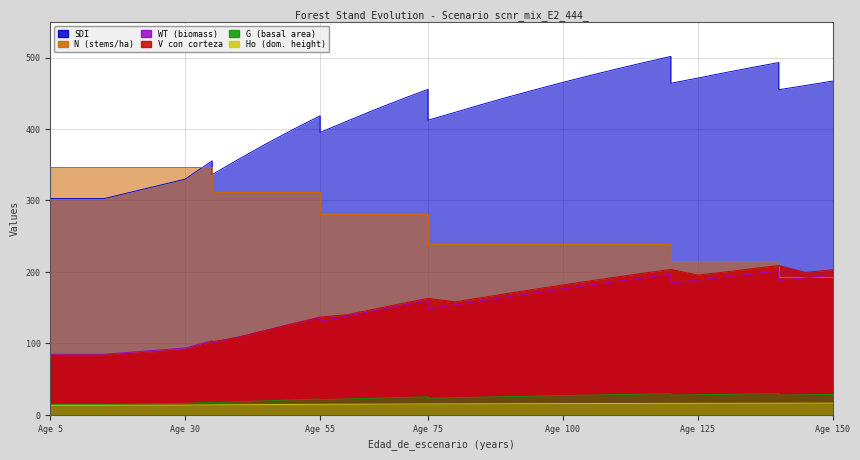

The value of V_con_corteza at 35 is 67.3. True or false?

False